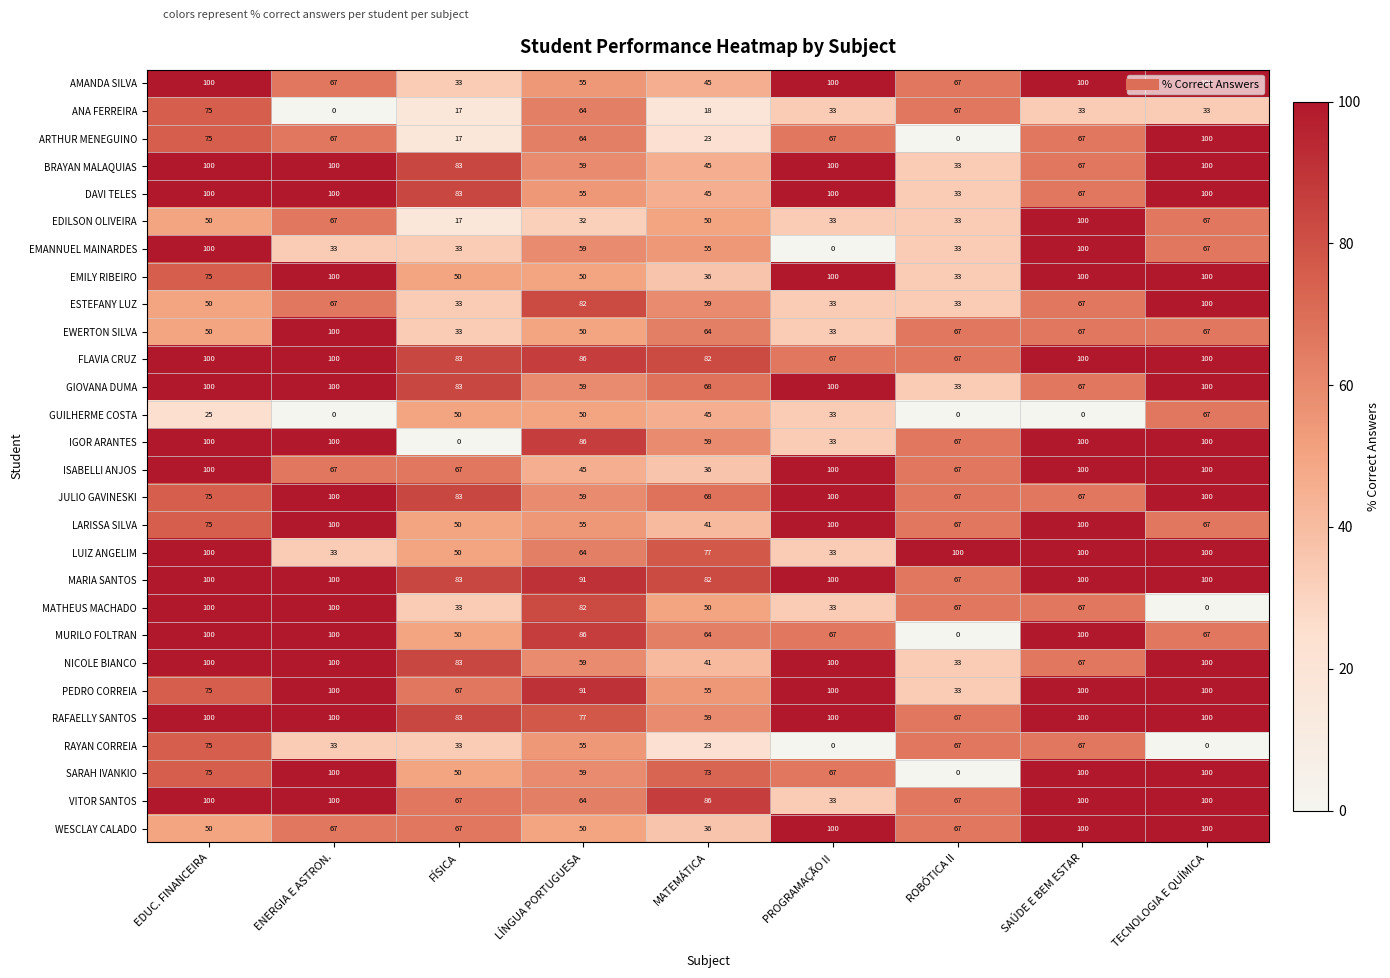

Count the number of data series in this chart.

28